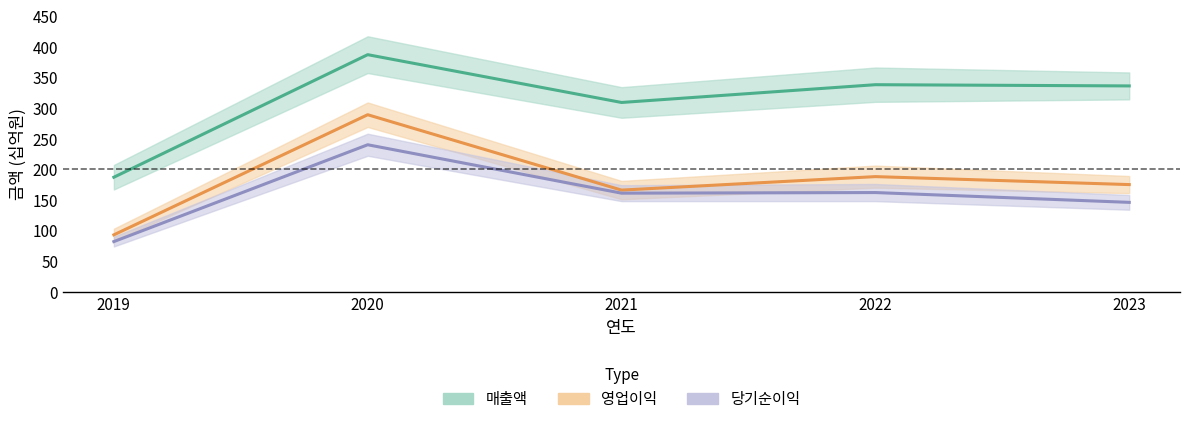

What is the sum of all 영업이익 values?

911